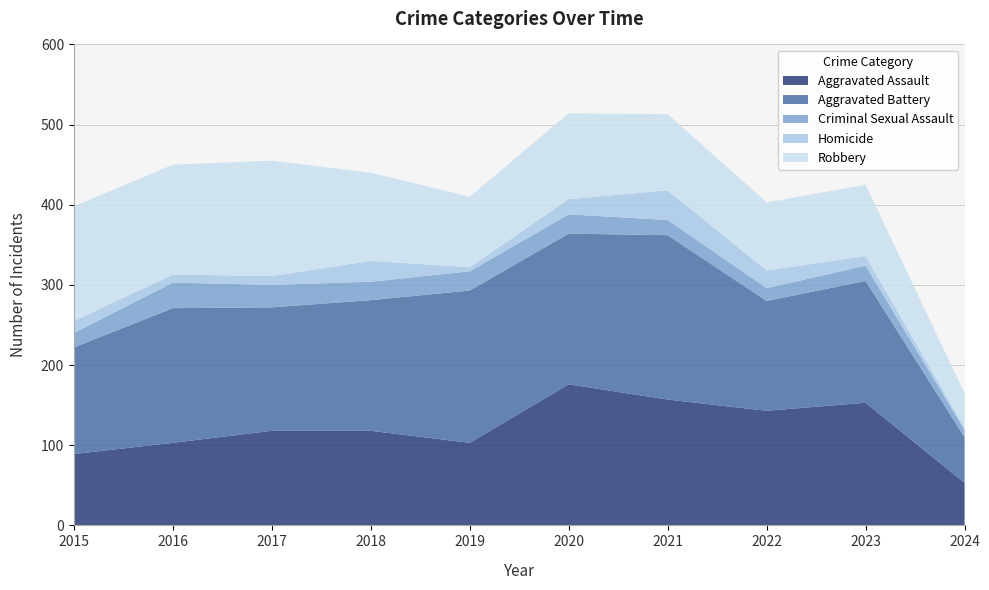

Reading left to right, transcribe all the data shown in this chart.

Aggravated Assault: 2015=89	2016=103	2017=118	2018=118	2019=103	2020=176	2021=157	2022=143	2023=153	2024=53
Aggravated Battery: 2015=133	2016=168	2017=154	2018=163	2019=190	2020=188	2021=205	2022=137	2023=152	2024=57
Criminal Sexual Assault: 2015=18	2016=32	2017=28	2018=23	2019=24	2020=24	2021=19	2022=16	2023=19	2024=9
Homicide: 2015=15	2016=10	2017=11	2018=26	2019=5	2020=19	2021=37	2022=22	2023=12	2024=3
Robbery: 2015=143	2016=137	2017=144	2018=110	2019=88	2020=107	2021=95	2022=85	2023=89	2024=43